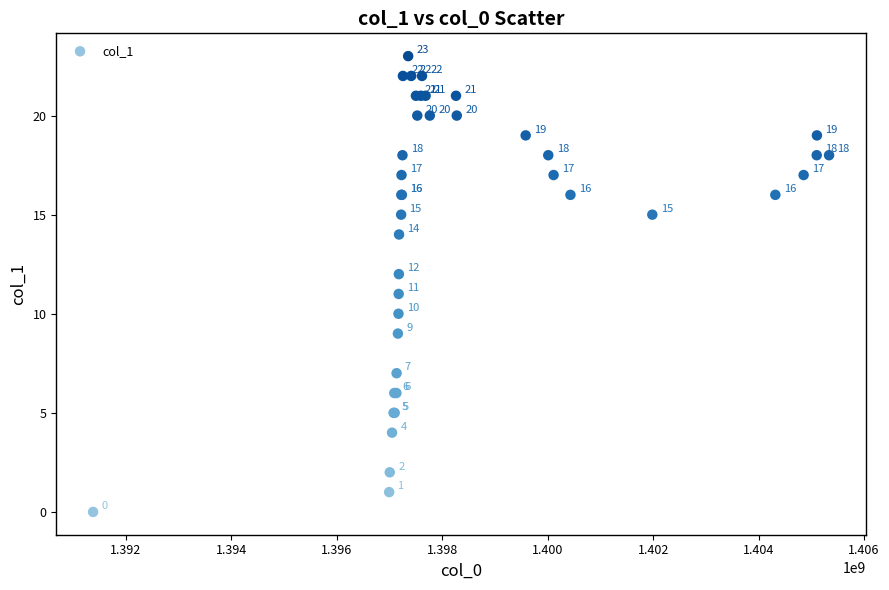

What Y value in the scatter plot is closest to 11?

11